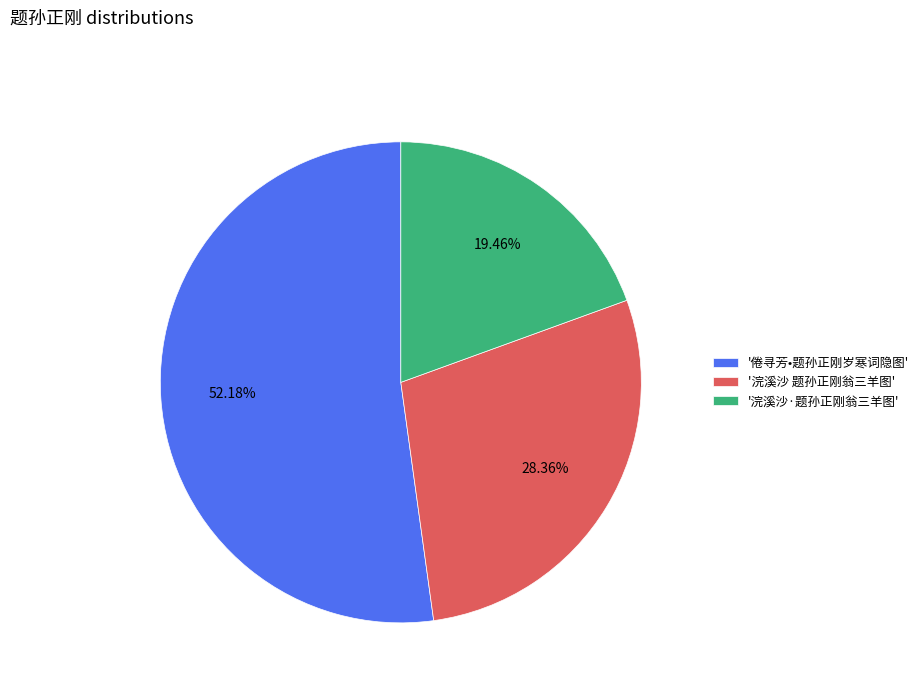

Which category has the smallest portion of the pie?

'浣溪沙·题孙正刚翁三羊图'